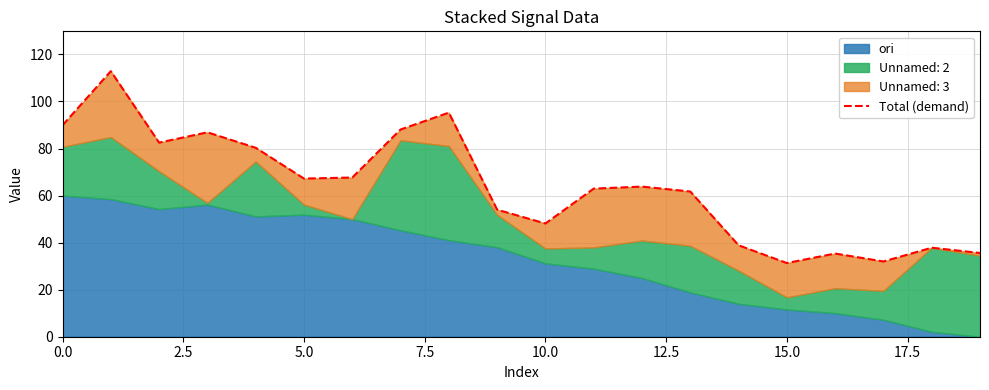

What is the difference between the maximum and minimum values?

81.6